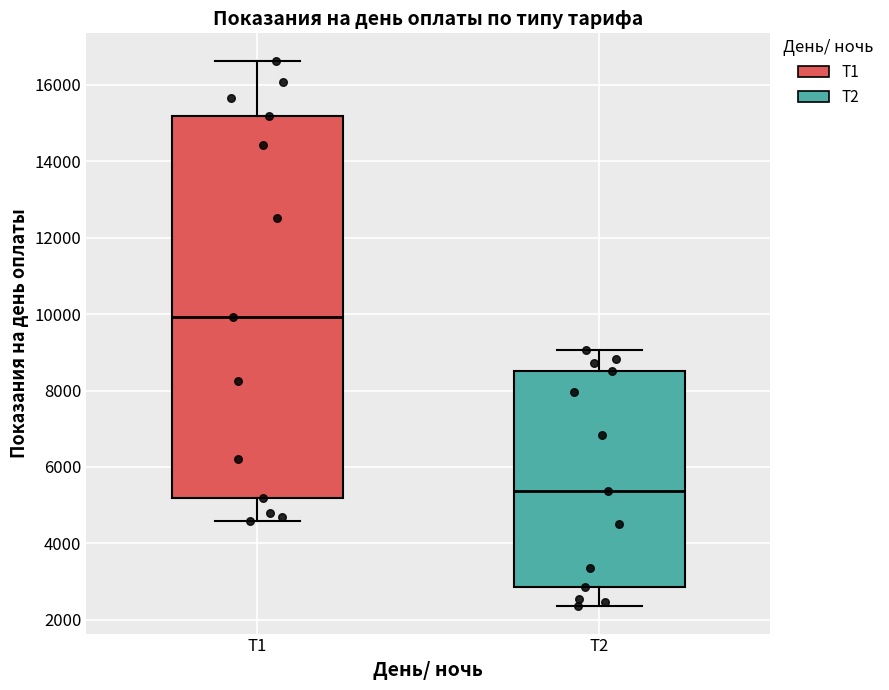

Which box has the lowest median line?

Т2